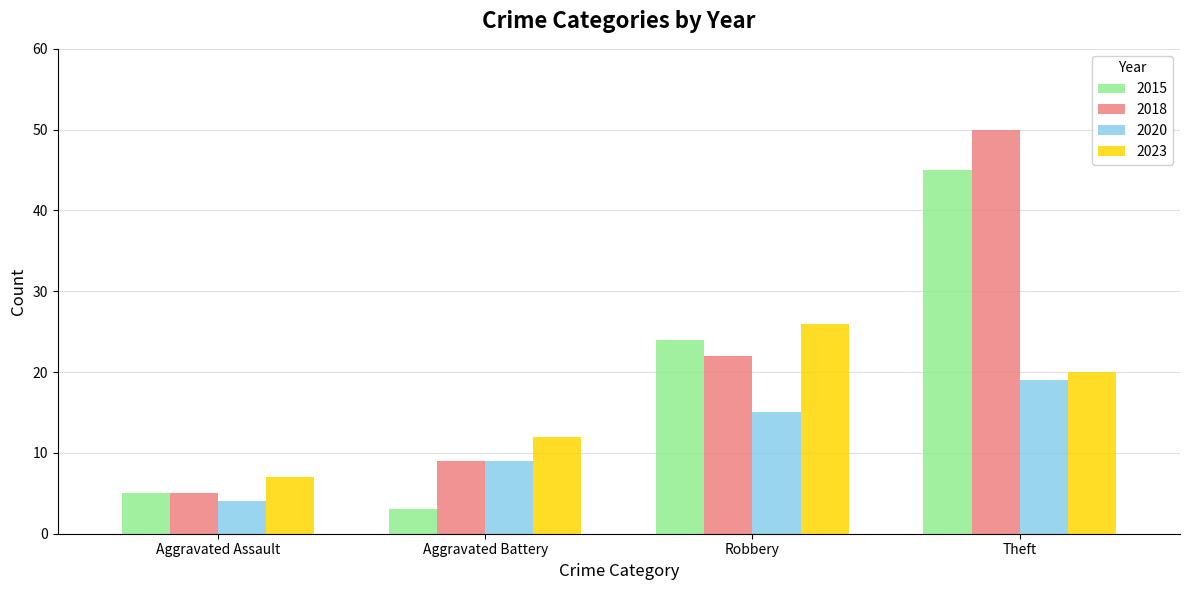

Which series has the largest total across all categories?

2018